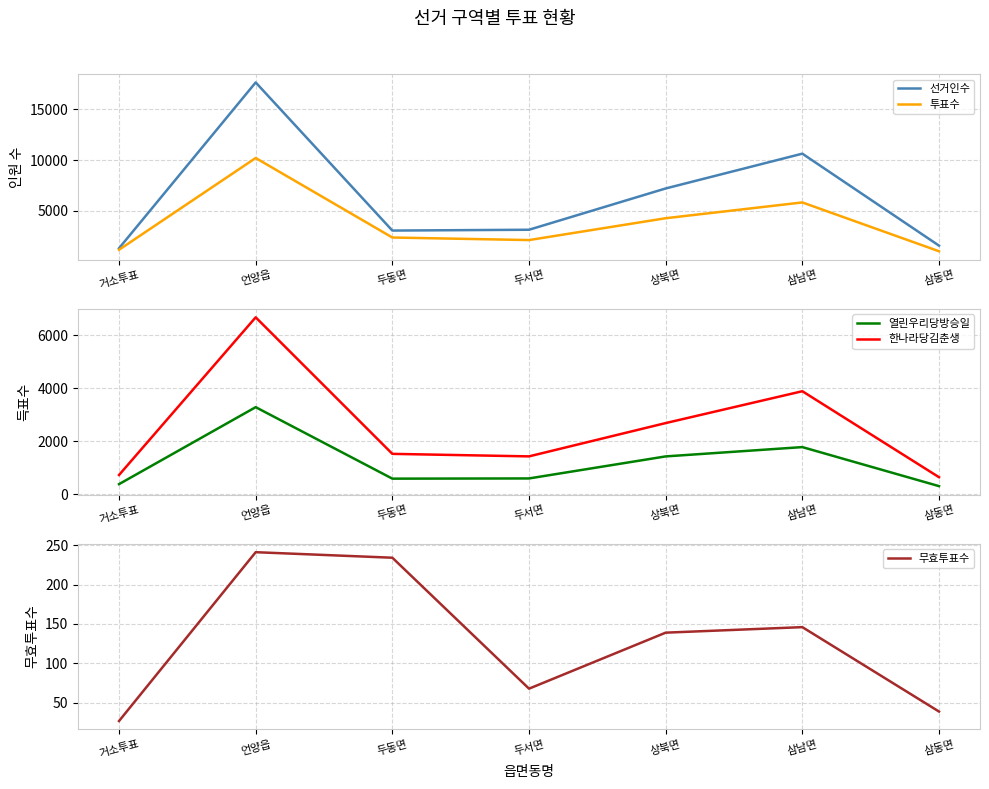

What is the label of the 4th point from the right?

두서면